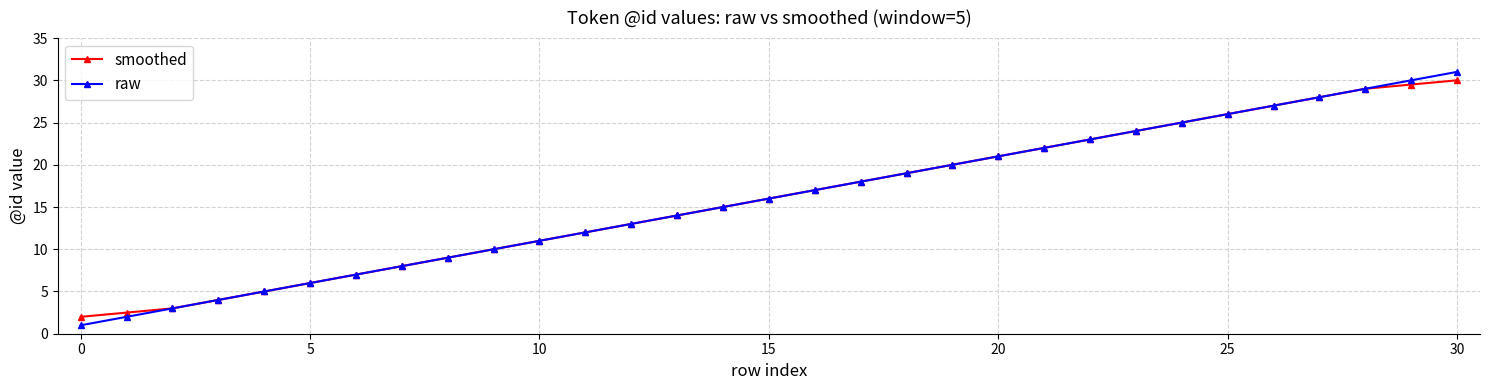

Which series has the widest spread of values?

raw